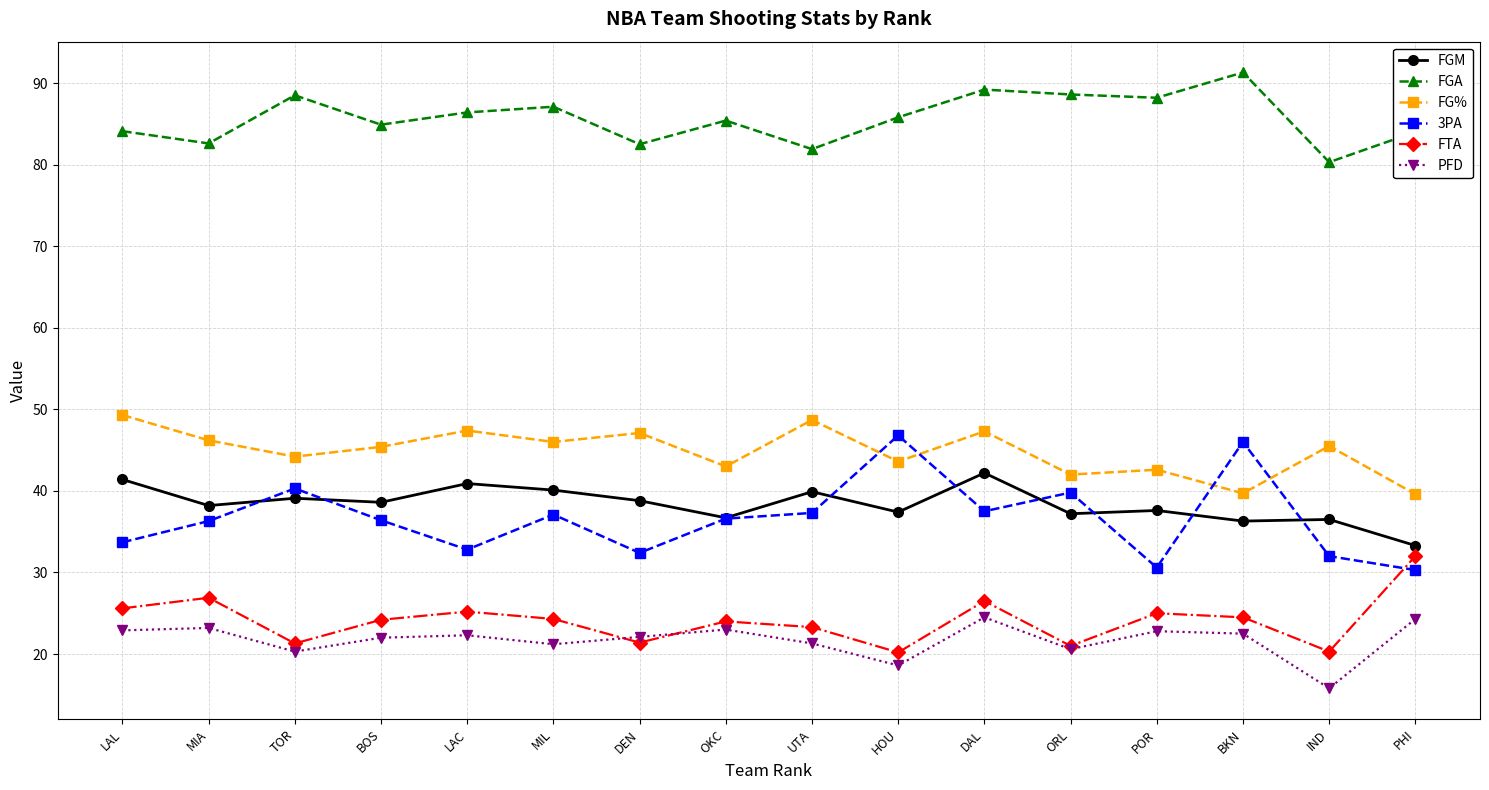

What is the spread (max minus min) of values at IND?

64.5